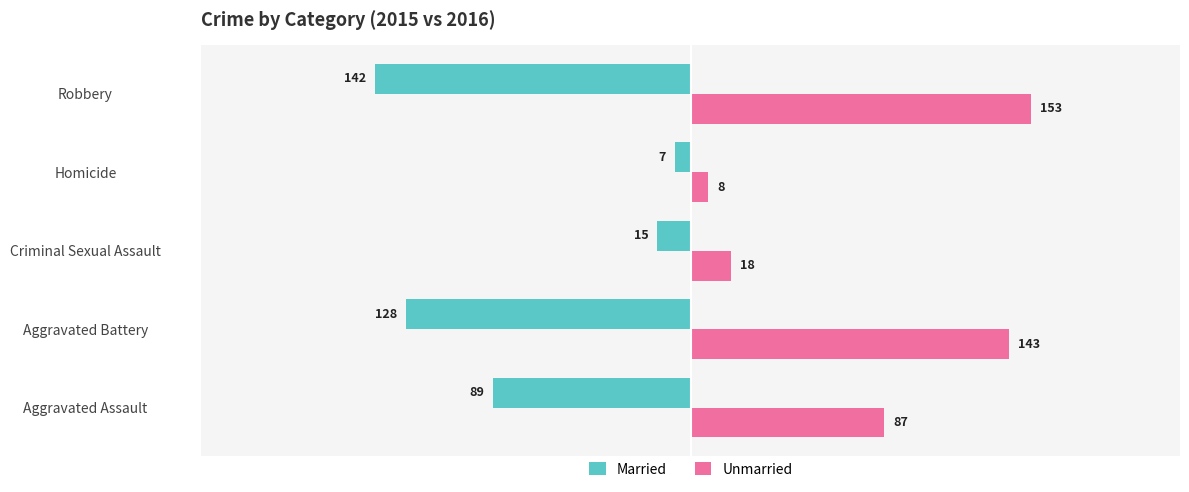

The value of Unmarried at Aggravated Battery is 49. True or false?

False